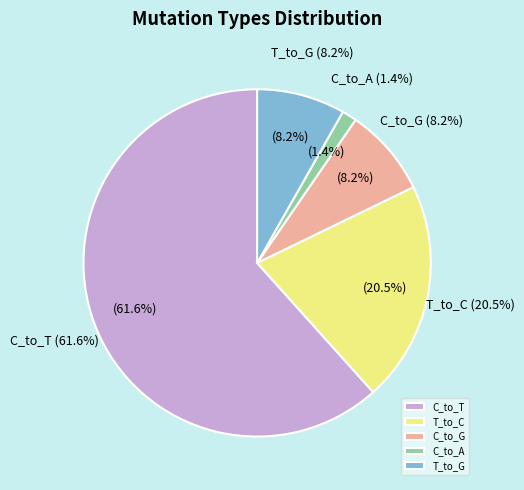

Which has a higher value, C_to_T or C_to_A?

C_to_T